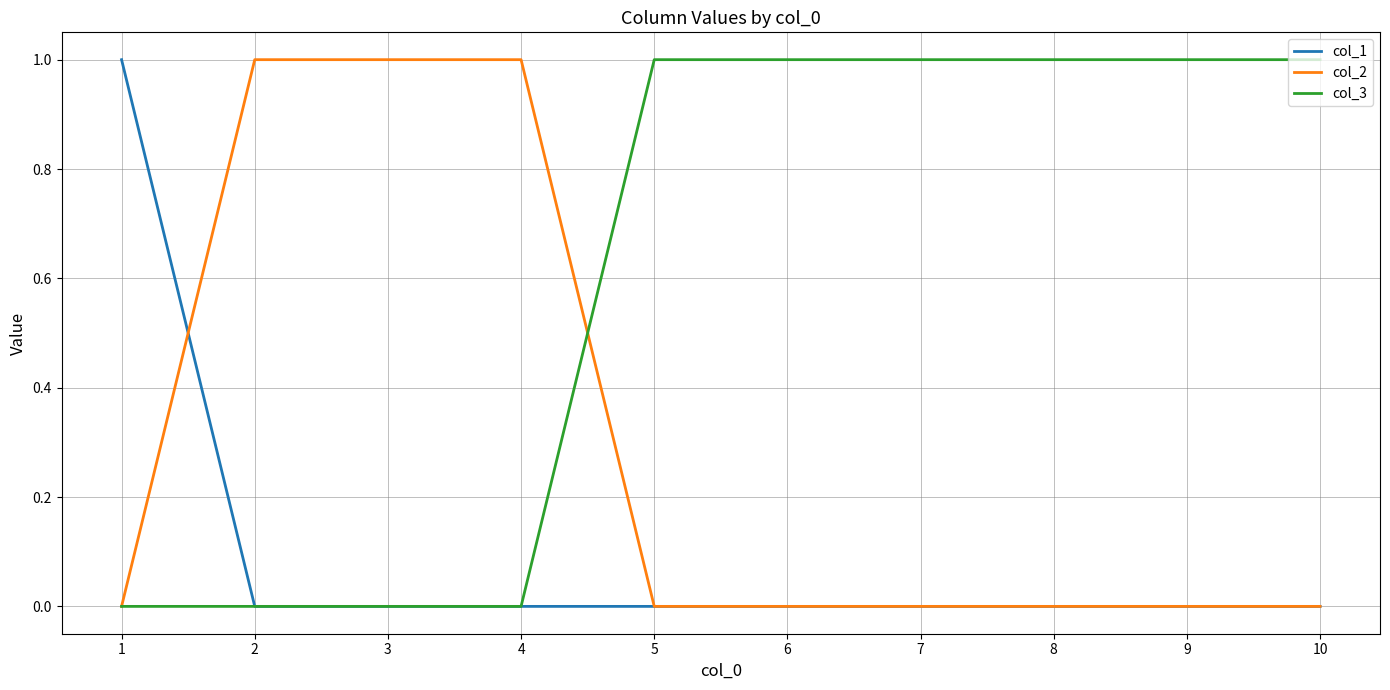

Reading left to right, transcribe all the data shown in this chart.

col_1: 1	0	0	0	0	0	0	0	0	0
col_2: 0	1	1	1	0	0	0	0	0	0
col_3: 0	0	0	0	1	1	1	1	1	1